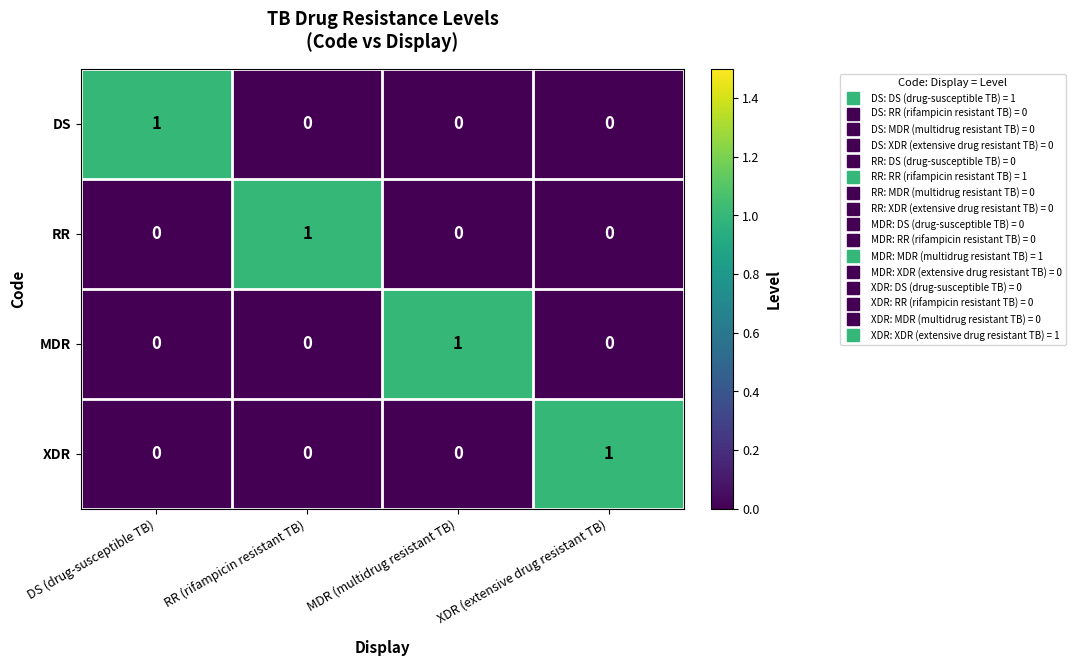

The XDR series shows 0 at RR (rifampicin resistant TB). True or false?

True